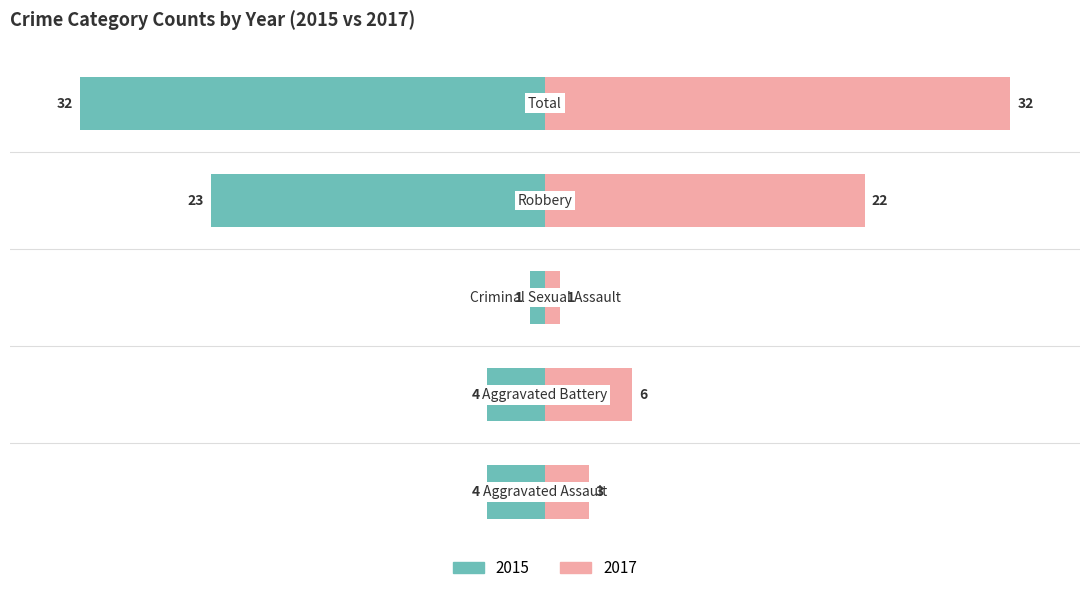

Rank the series at Aggravated Battery from highest to lowest value.

Right (count), Left (count)